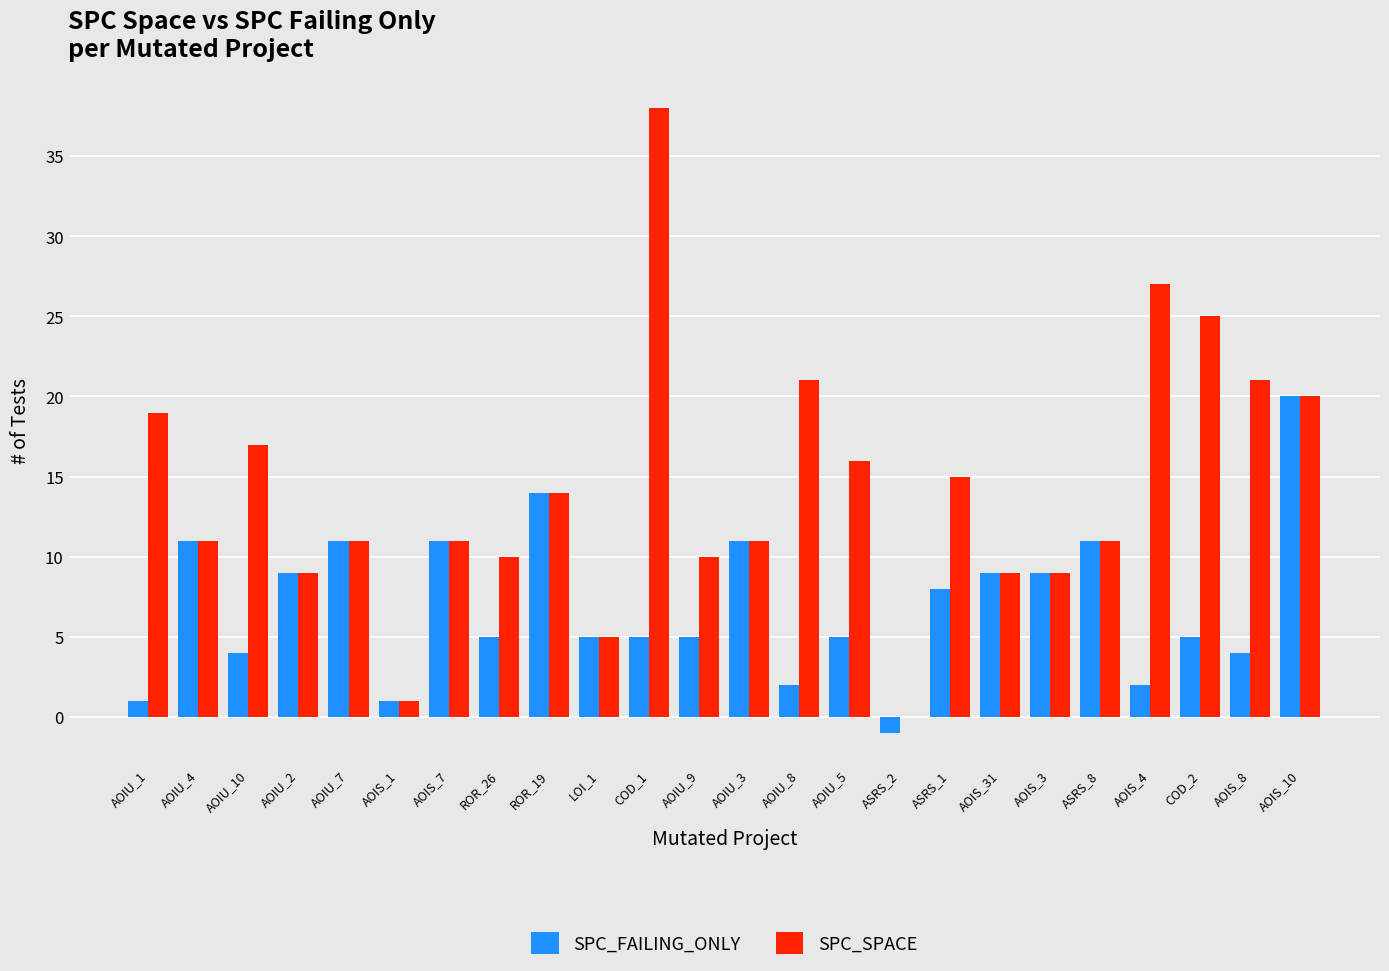

How many groups of bars are there?

24